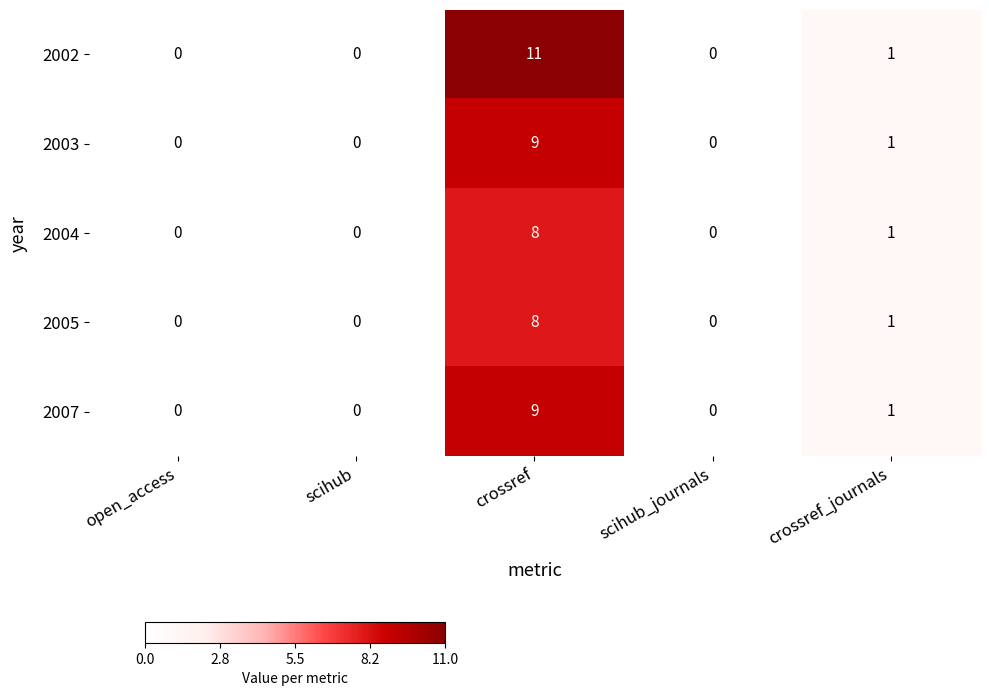

What is the difference between the 2002 values at scihub_journals and crossref?

11